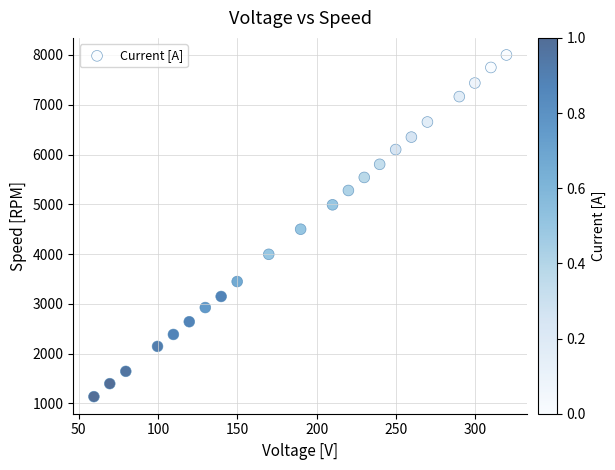

What is the range of Y values (max minus min)?

6863.1